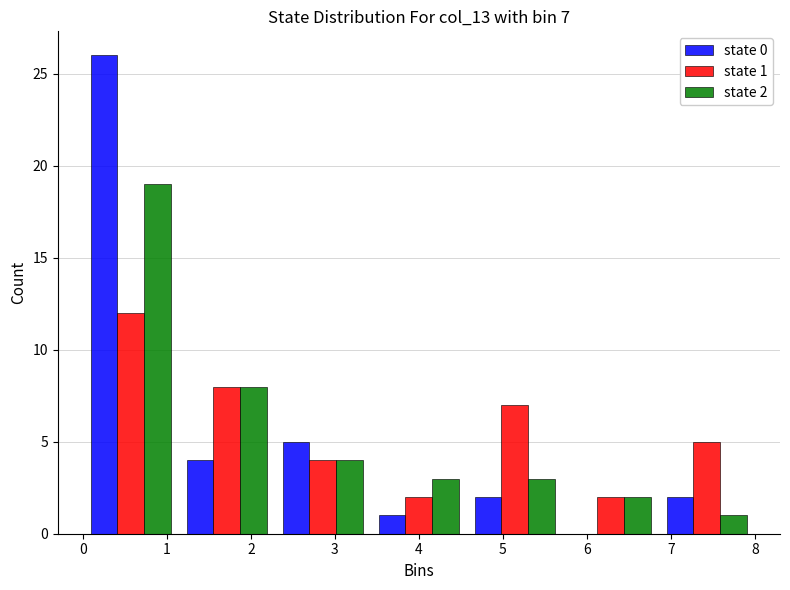

In the state 2 series, which range on the x-axis has the tallest bar?

0.0 to 1.1